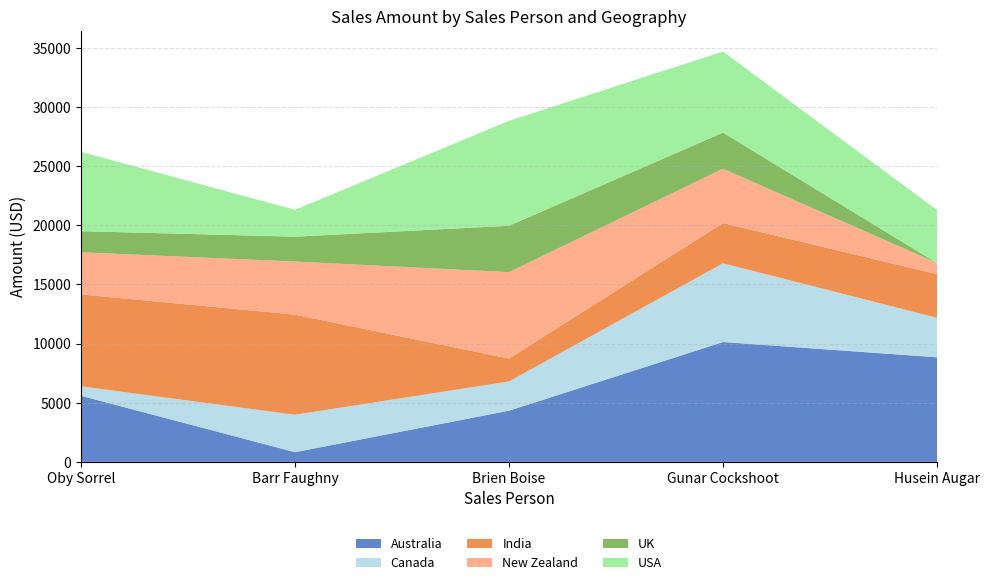

Reading left to right, transcribe all the data shown in this chart.

Australia: 5586	819	4326	10129	8841
Canada: 798	3164	2471	6657	3339
India: 7777	8463	1932	3402	3689
New Zealand: 3556	4487	7308	4592	938
UK: 1785	2100	3920	3052	0
USA: 6706	2275	8869	6853	4480